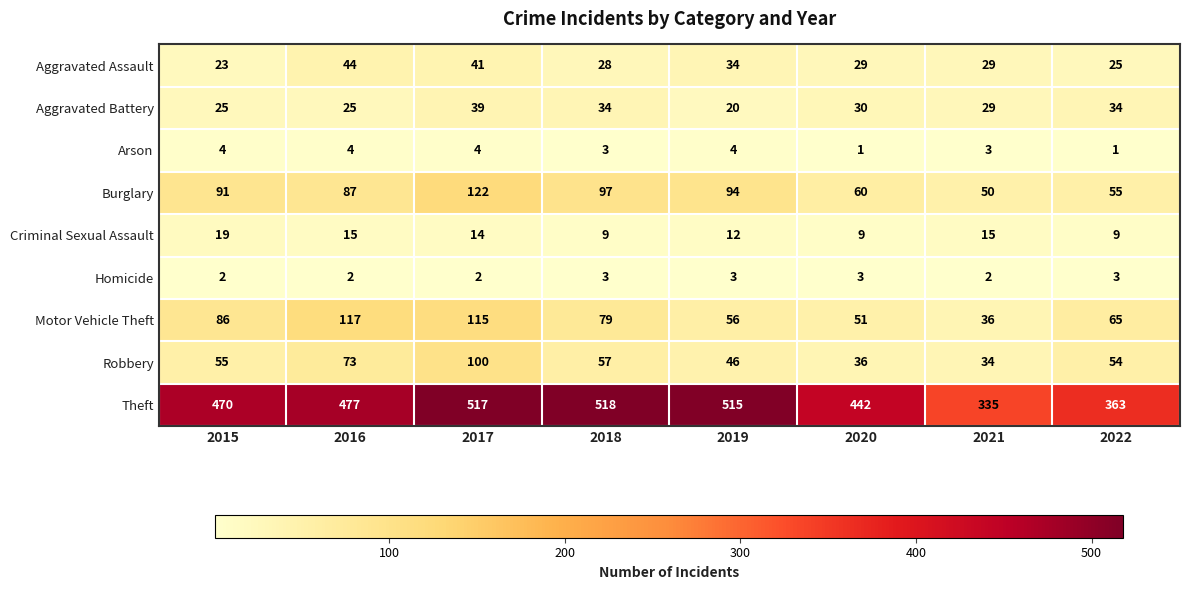

What is the total value across all series at 2015?

775